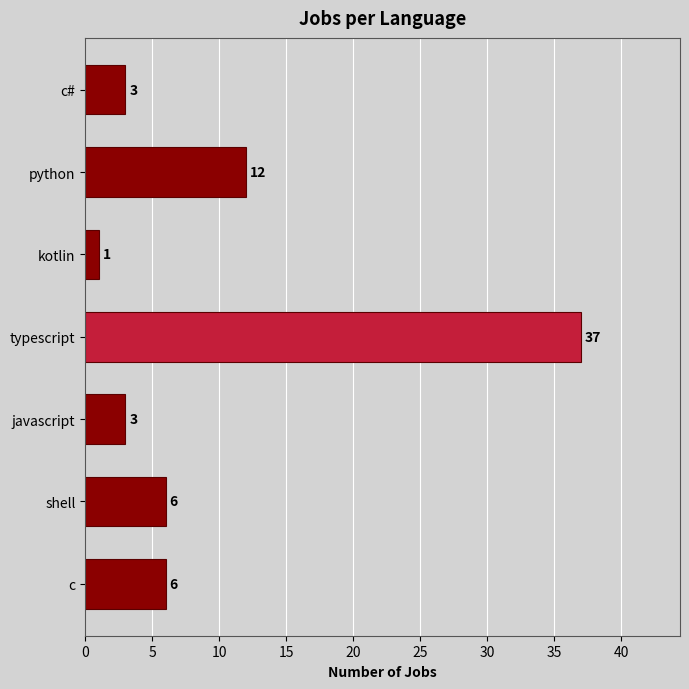

The value at typescript is 18. True or false?

False